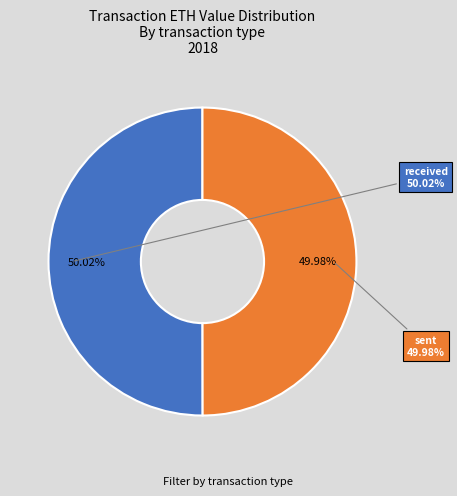

Between received and sent, which is larger?

received